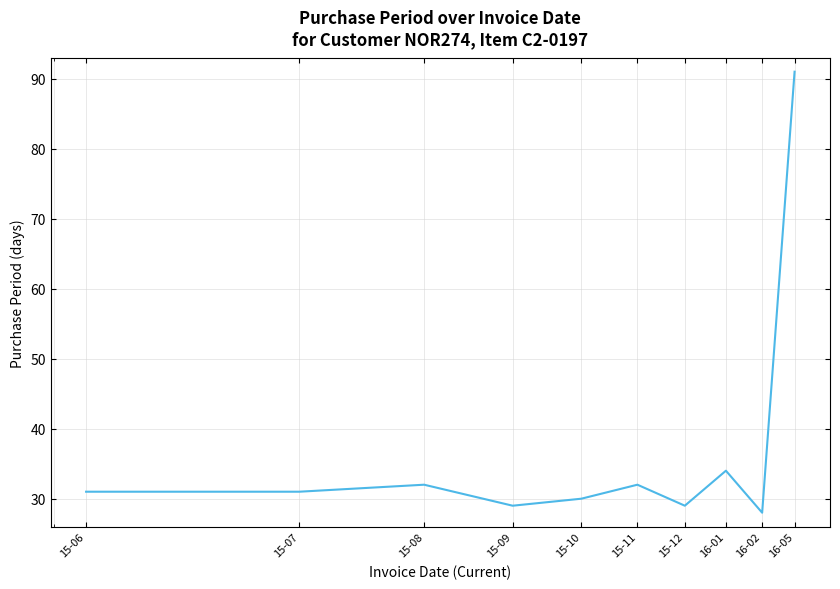

What is the maximum value shown in the chart?

91